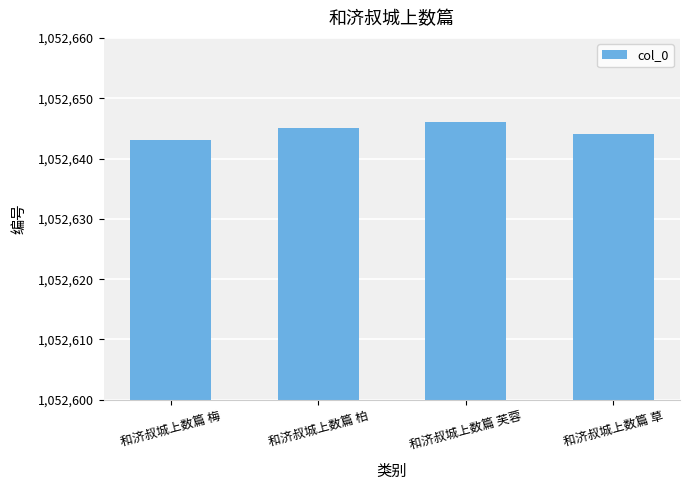

Which category has the highest value across all series?

和济叔城上数篇 芙蓉